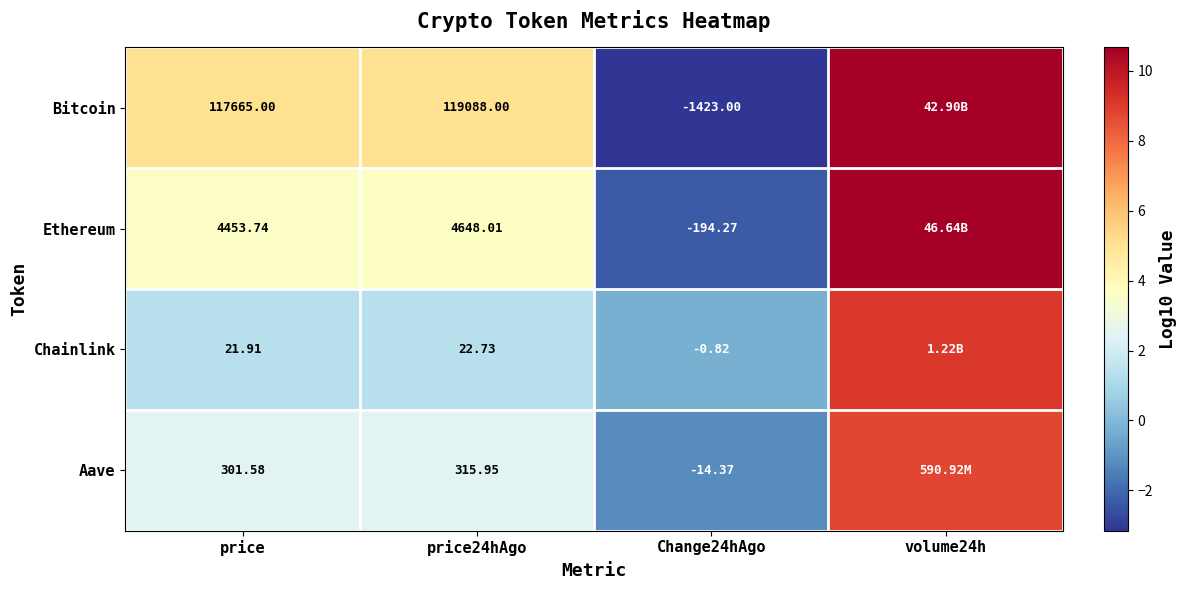

Is the value of Bitcoin at price24hAgo greater than the value of Aave at Change24hAgo?

Yes